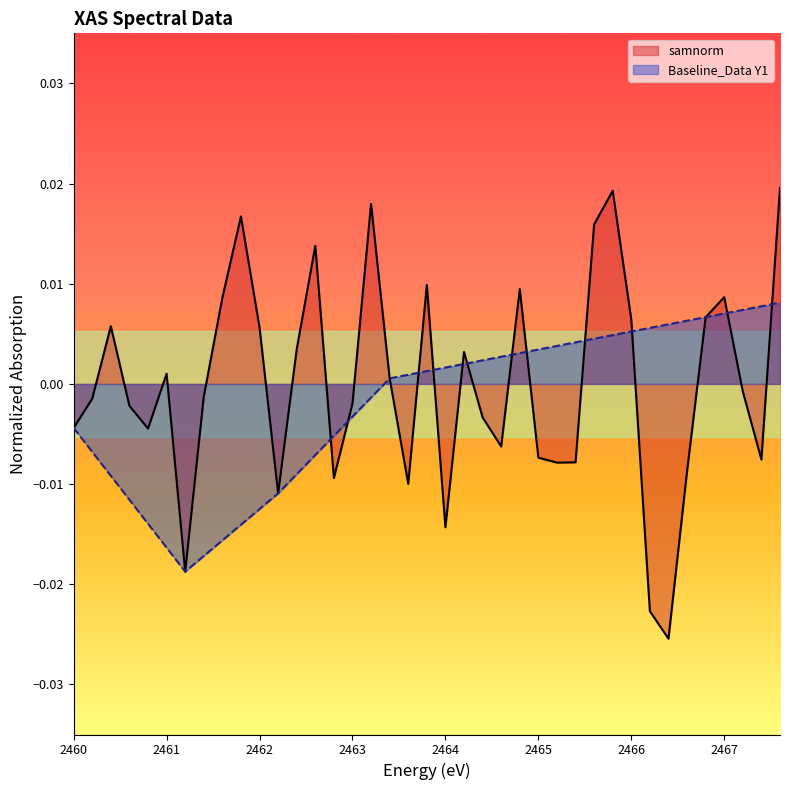

How many lines are shown in the chart?

2